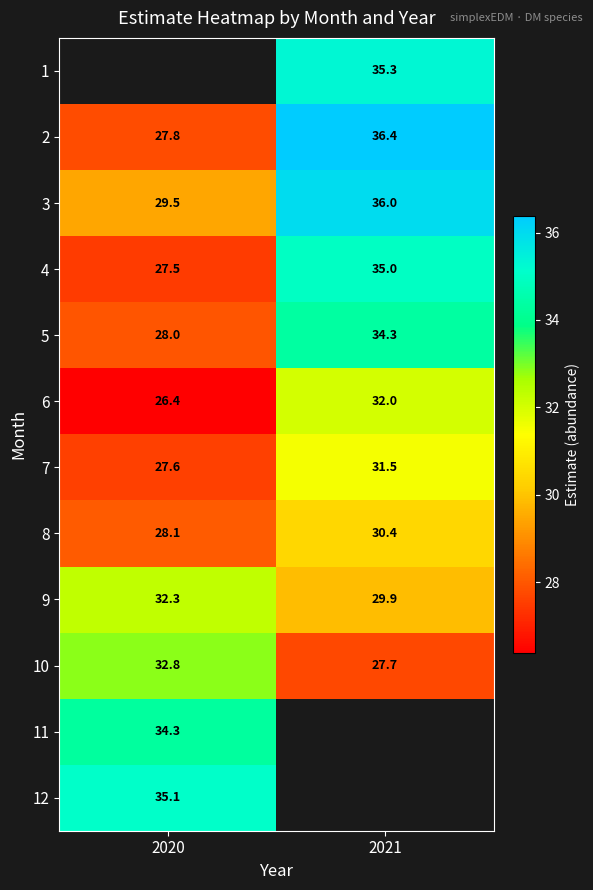

Is the value of 4 at 2021 greater than the value of 10 at 2020?

Yes